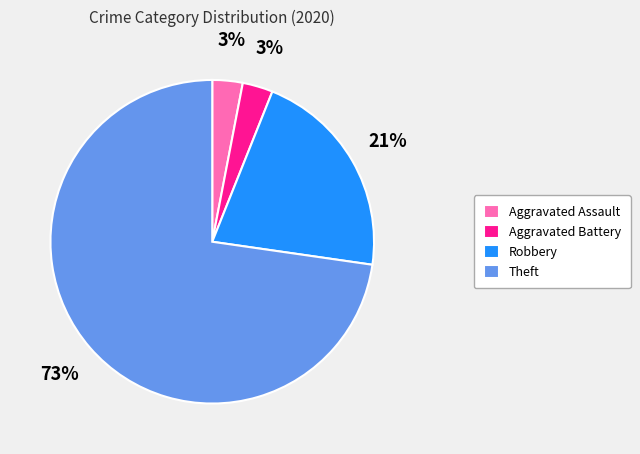

To the nearest percent, what is the combined percentage of Aggravated Battery and Aggravated Assault?

6%